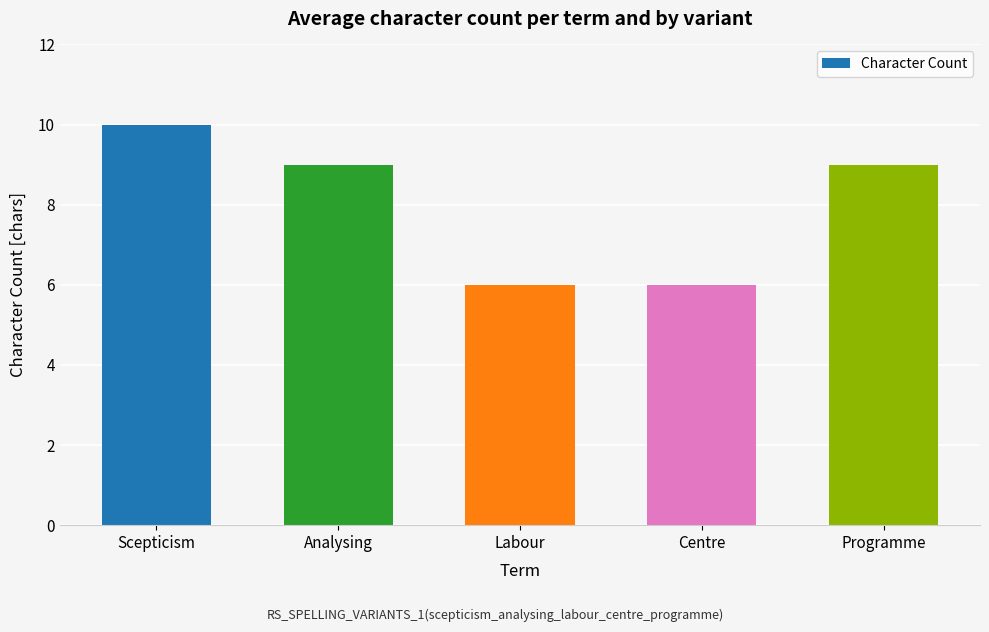

What is the maximum value shown in the chart?

10